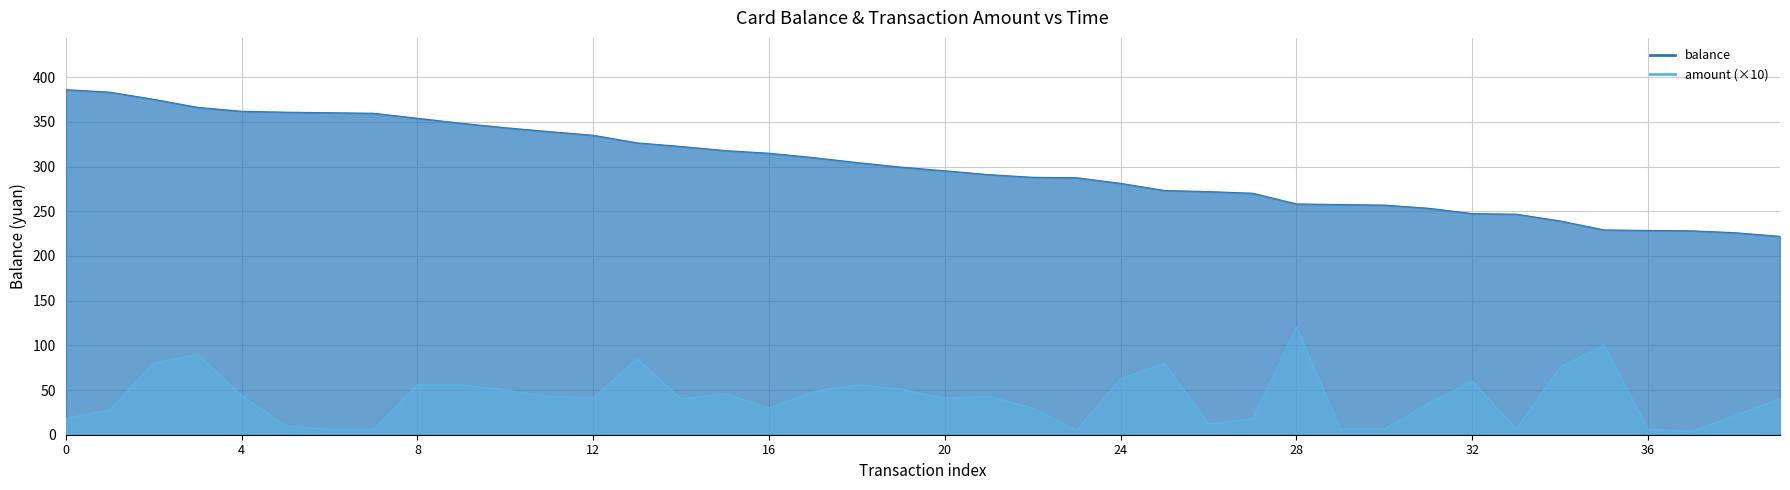

Which series has the widest spread of values?

balance